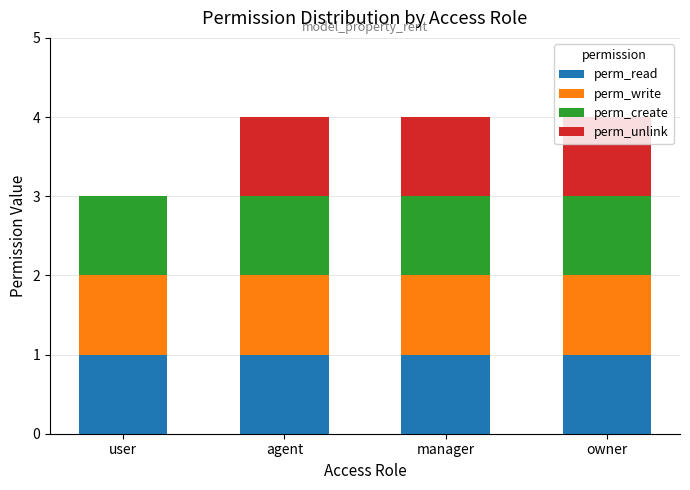

Is it true that perm_read equals 0 at manager?

False